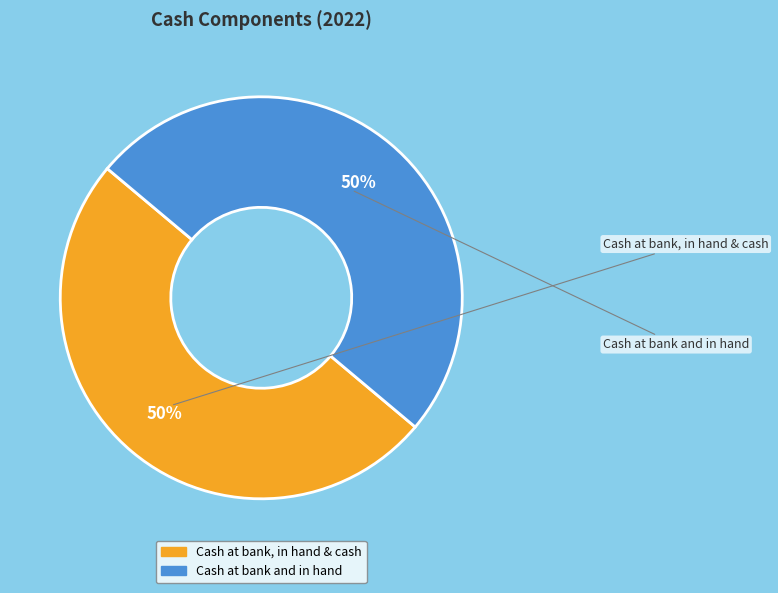

To the nearest percent, what is the average slice percentage?

50%